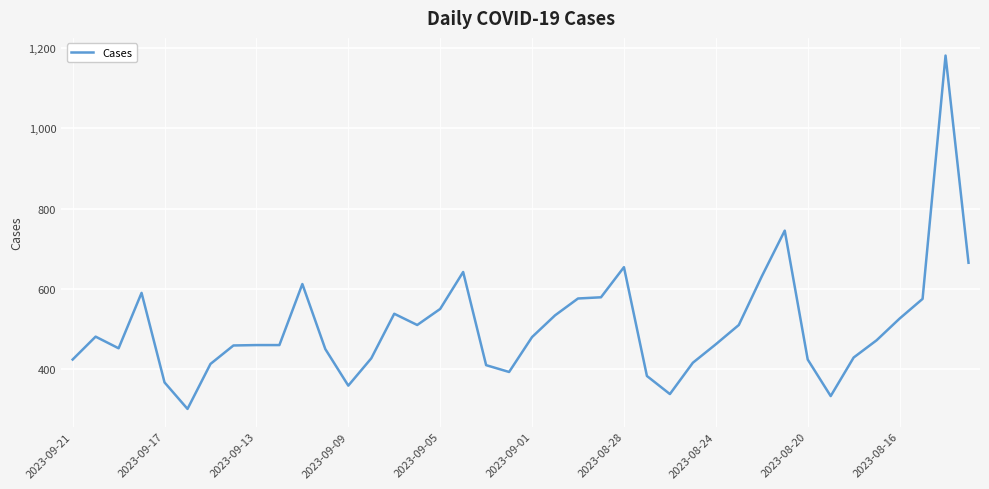

What is the smallest value displayed?

301